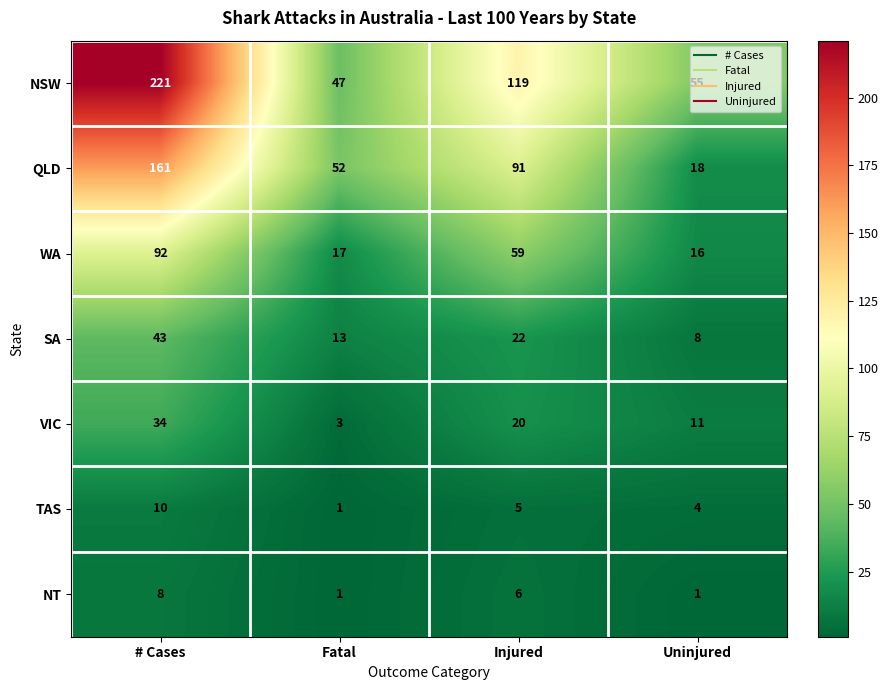

How many categories are shown in the chart?

4